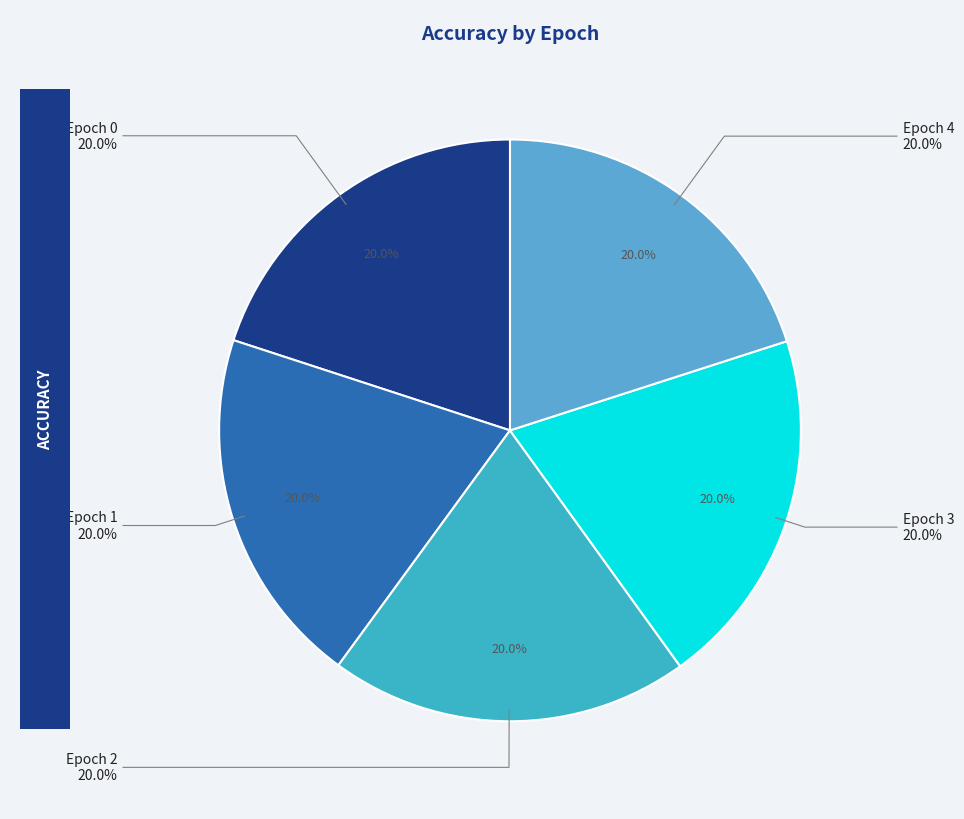

How many segments does this pie chart have?

5